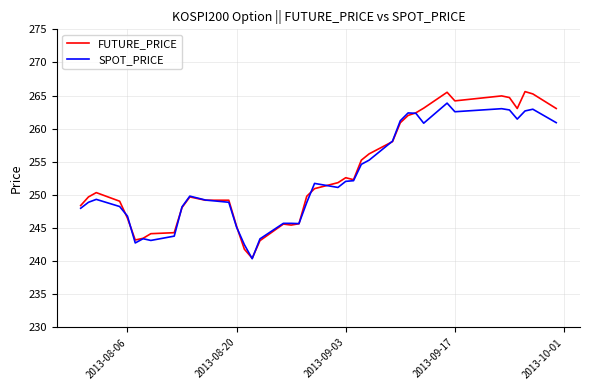

Which series has the largest range (max minus min)?

FUTURE_PRICE